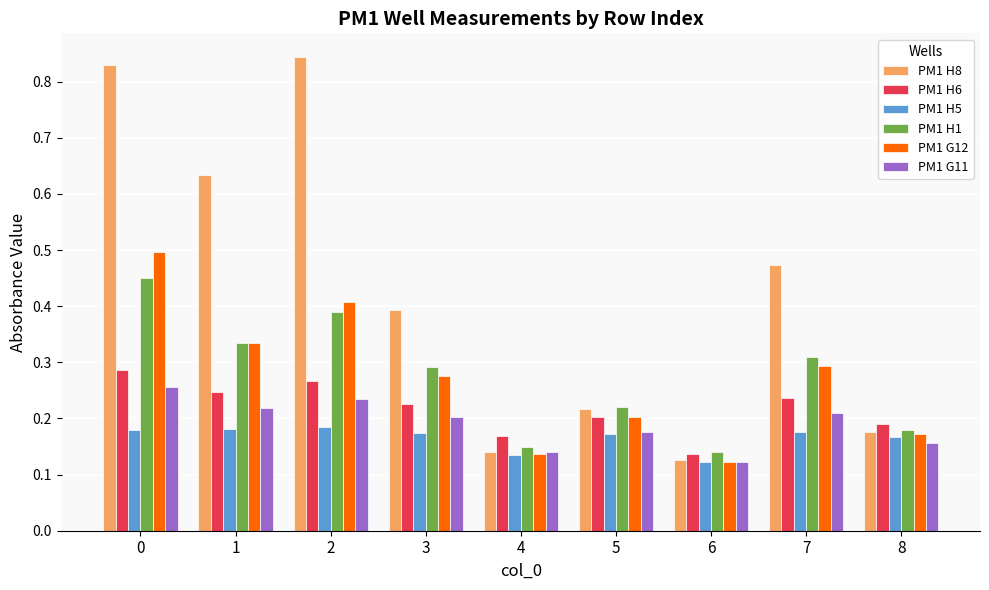

What is the difference between the maximum and second lowest values in the PM1 H8 series?

0.7